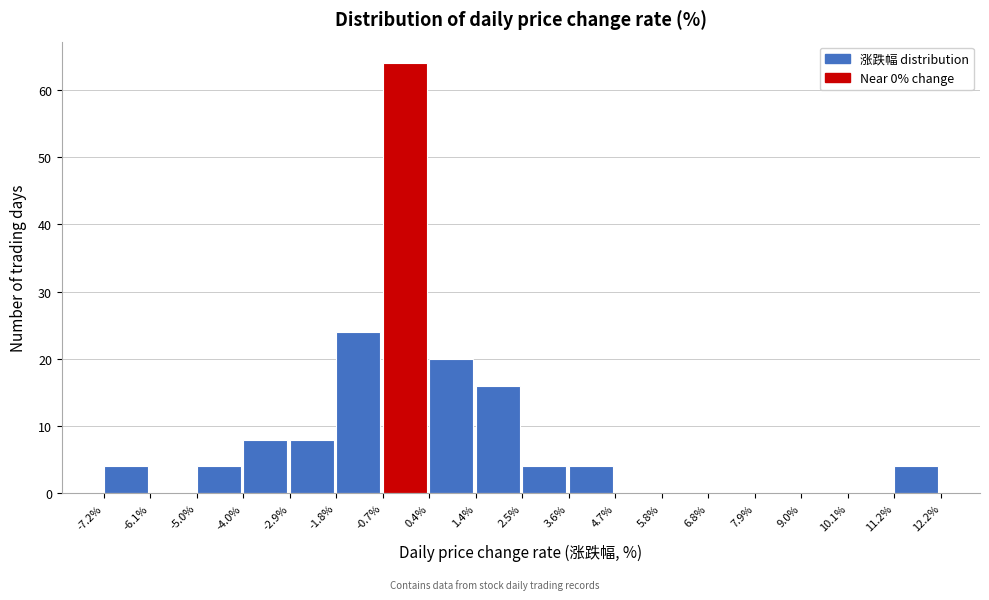

How tall is the bar that spans -0.7% to 0.4% on the x-axis? The values are not printed on the chart, so give them approximately, as read against the axis.

64